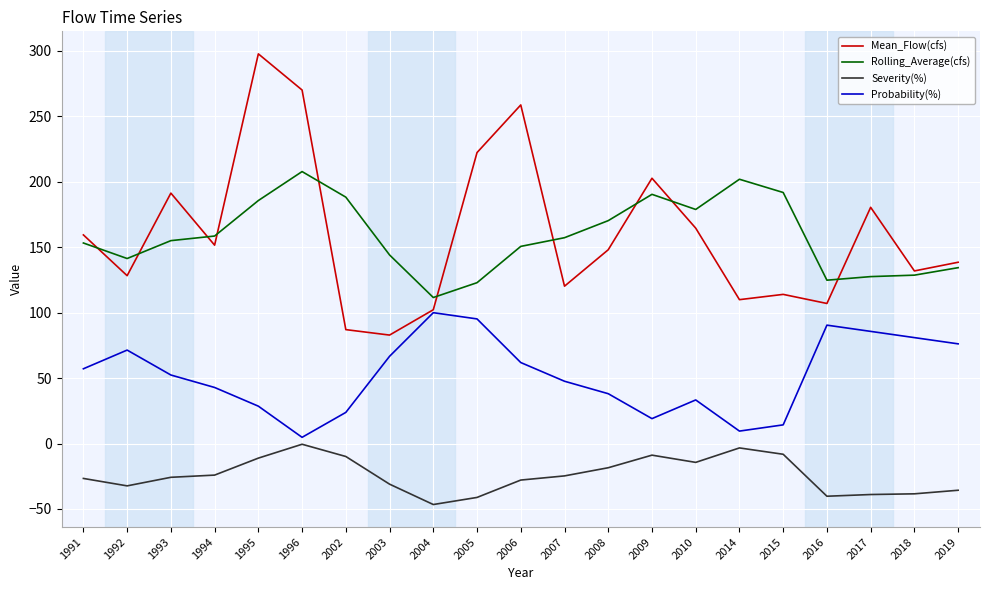

True or false: Probability(%) and Rolling_Average(cfs) cross at least once.

False